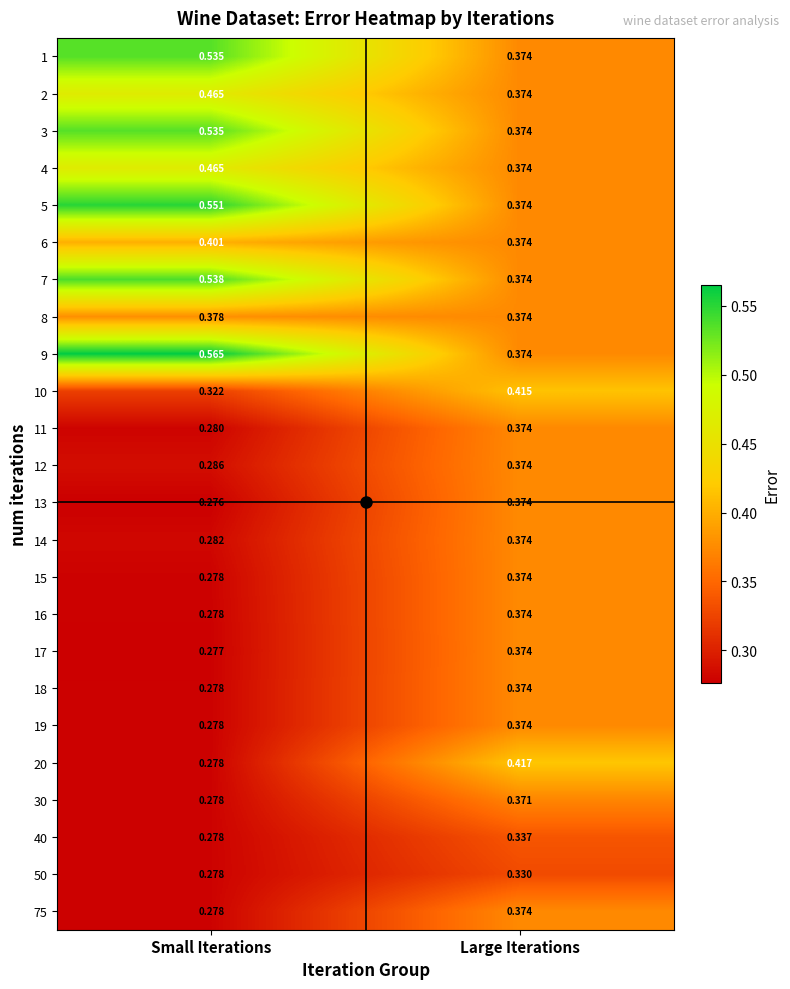

Is the value of 6 at Small Iterations greater than the value of 50 at Large Iterations?

Yes